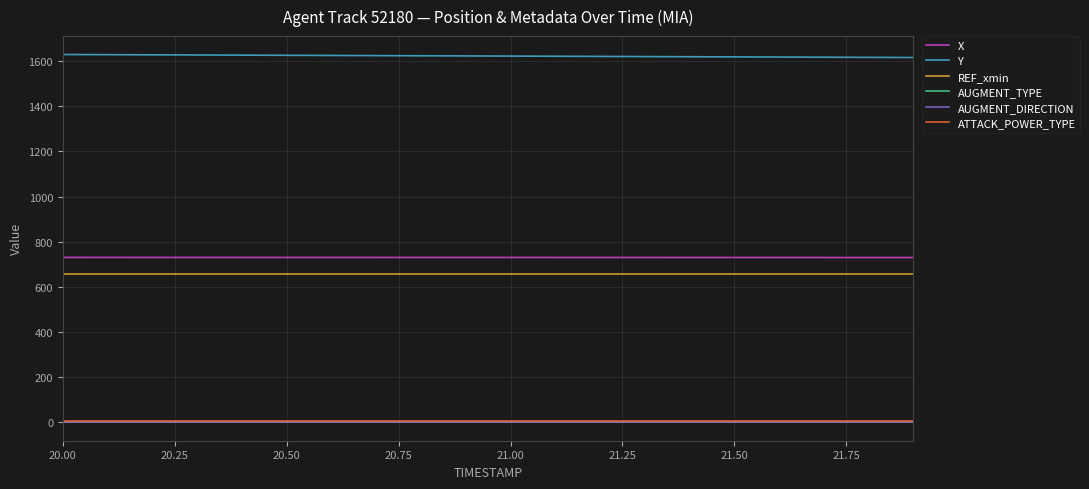

Does the chart have visible grid lines?

Yes